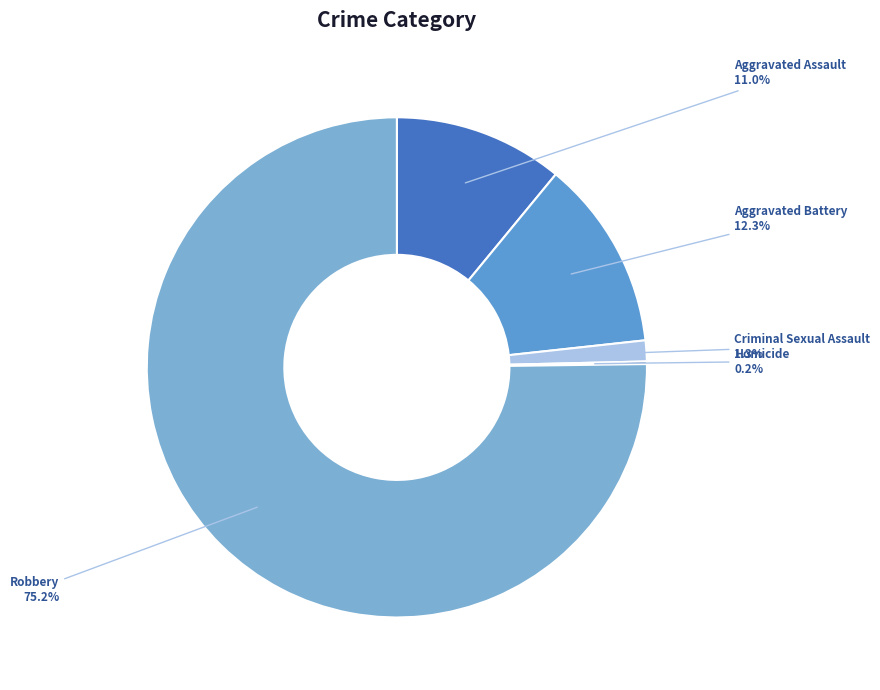

Which slice is the largest?

Robbery